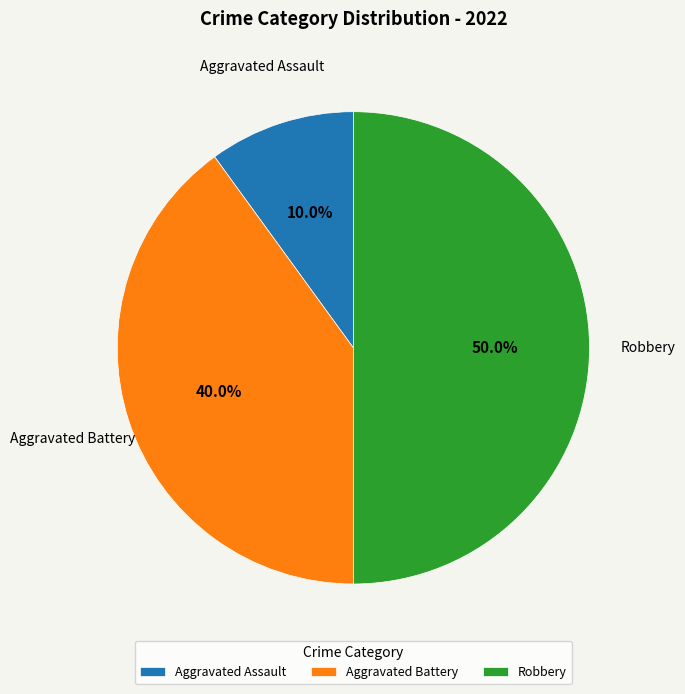

What percentage is the Aggravated Assault slice, to the nearest percent?

10%